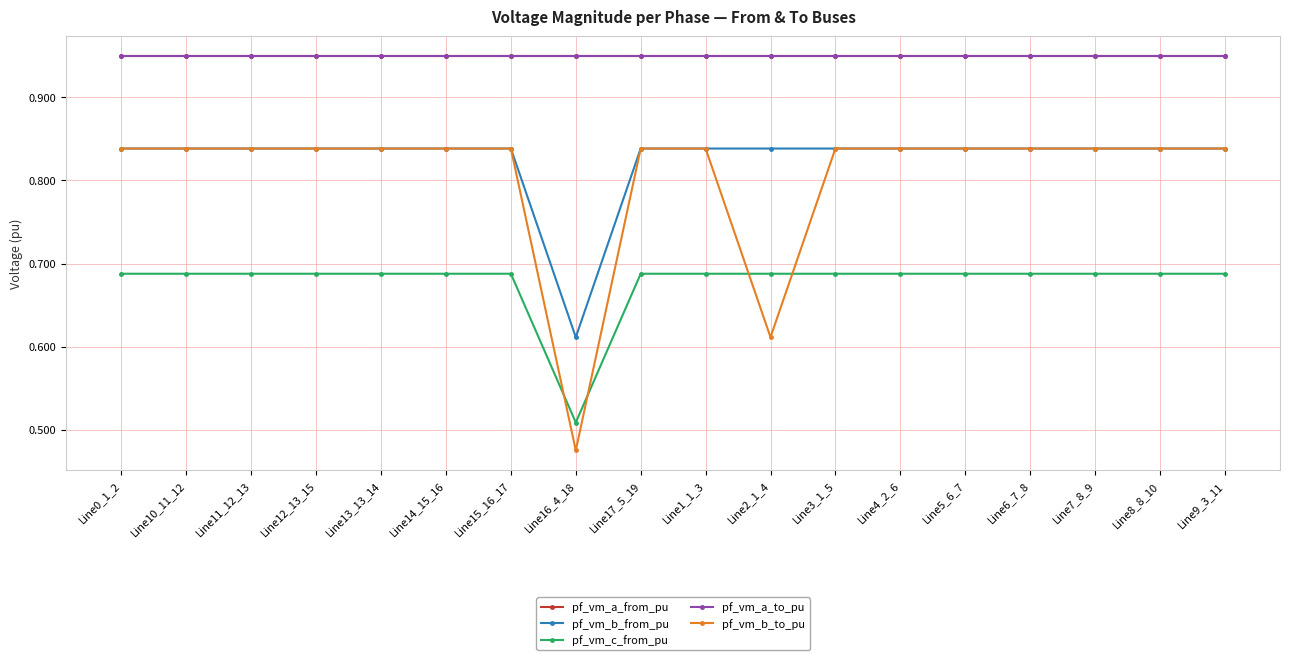

What is the value of the pf_vm_b_to_pu point at the 5th from the left?

0.8